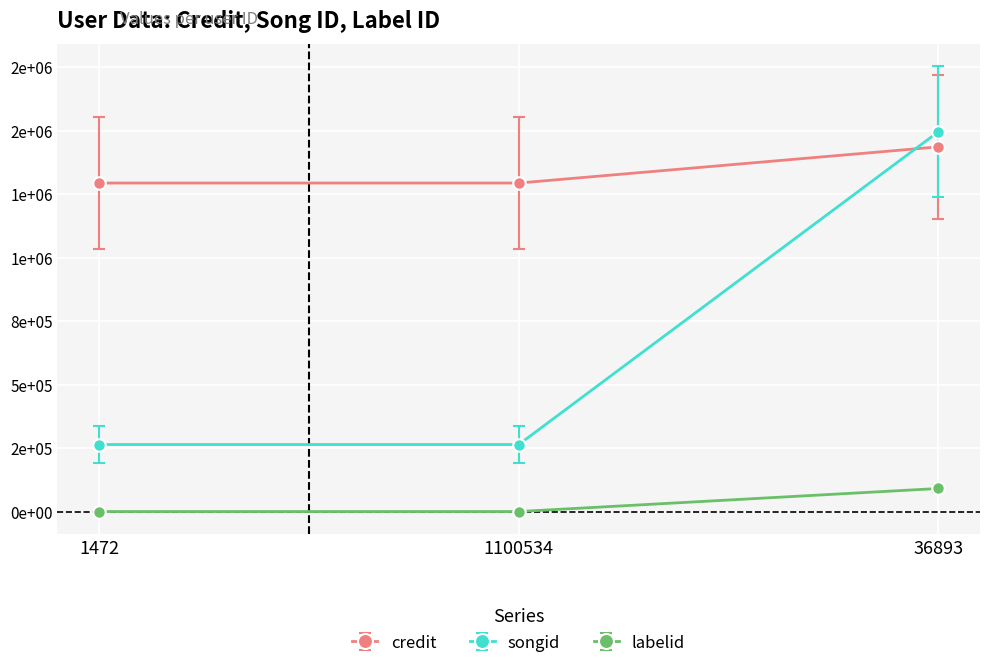

Is this an area chart (filled region under the line)?

No